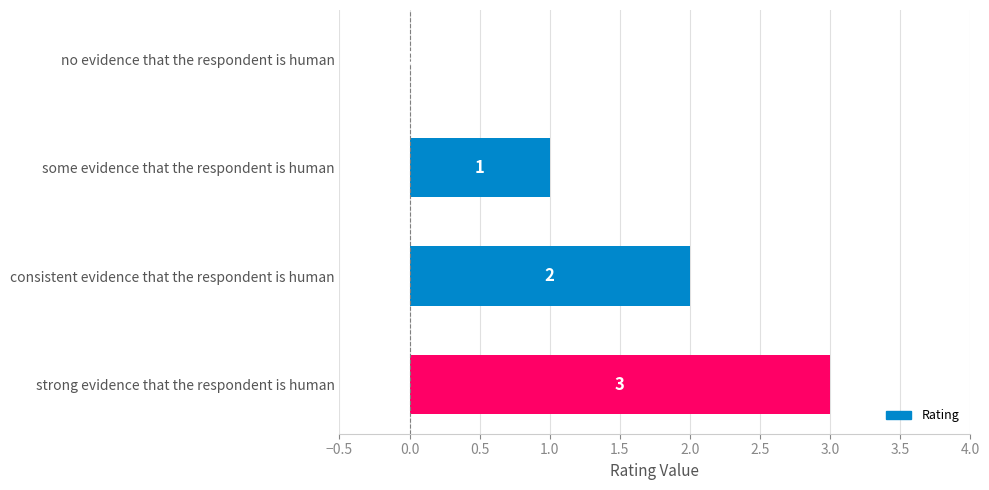

What is the sum of all values?

6